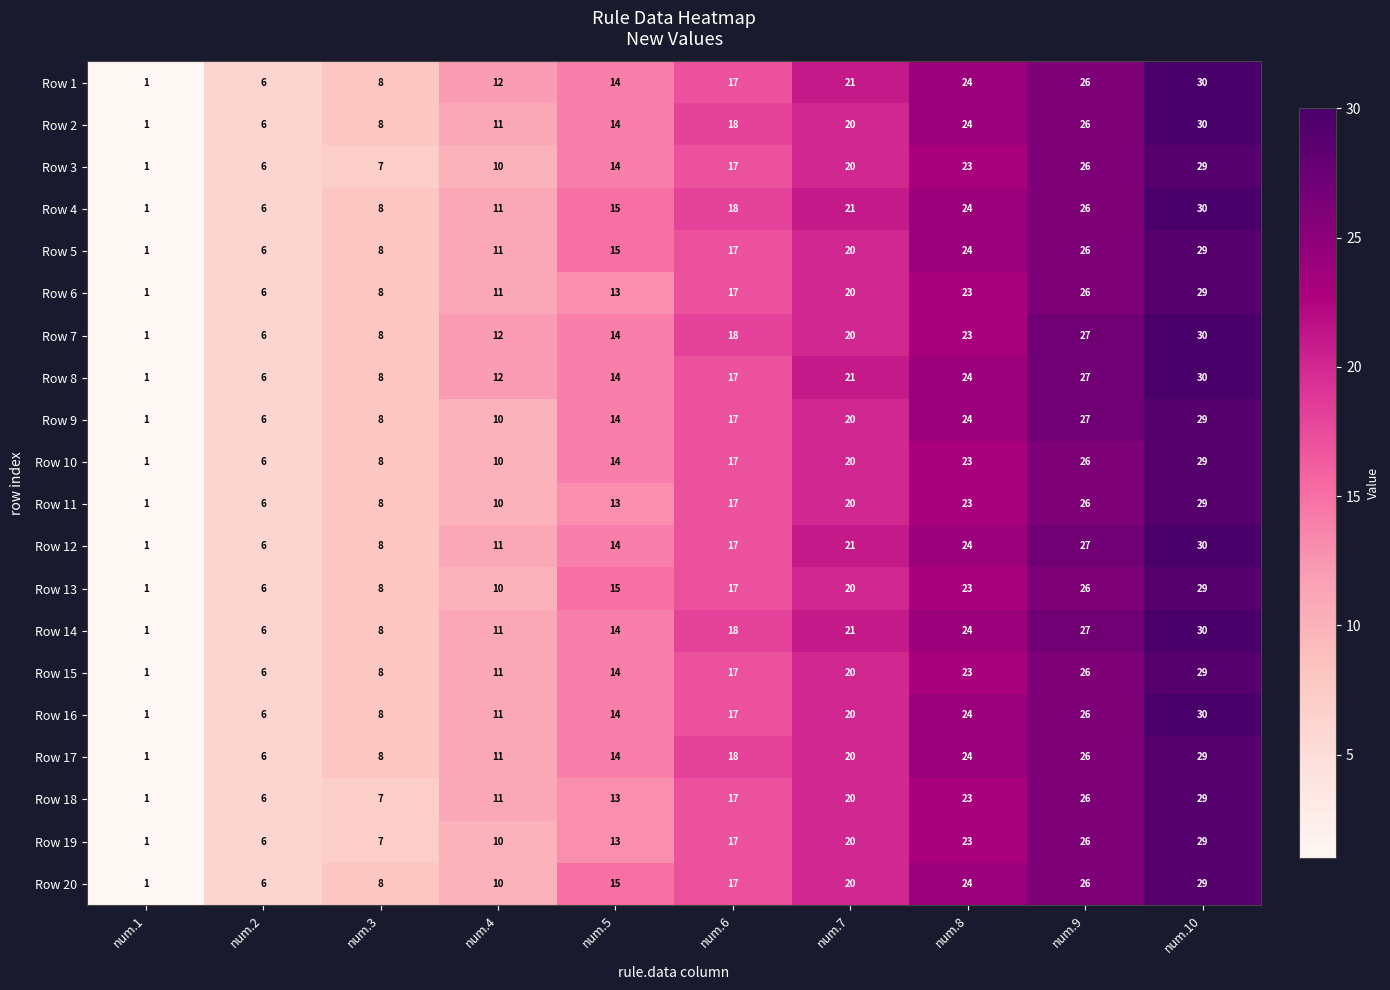

The Row 5 series shows 29 at num.10. True or false?

True